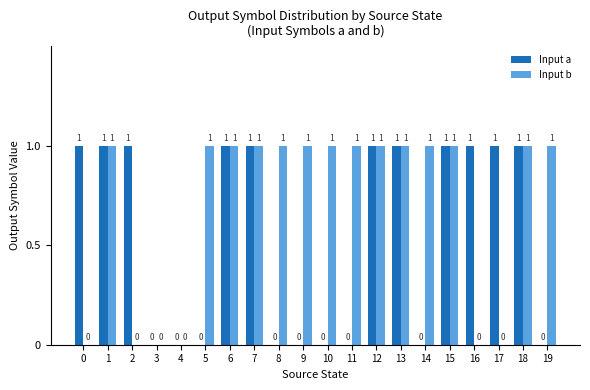

Is the value of Input a at 9 greater than the value of Input b at 19?

No